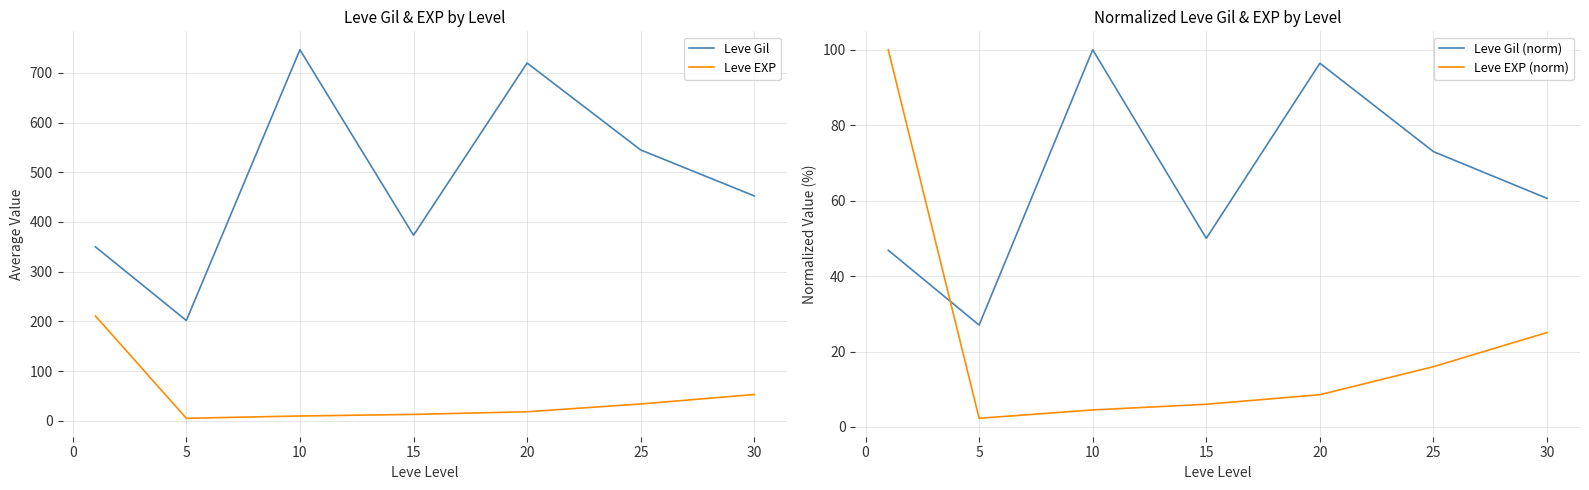

The Leve Gil series shows 877.5 at 25. True or false?

False